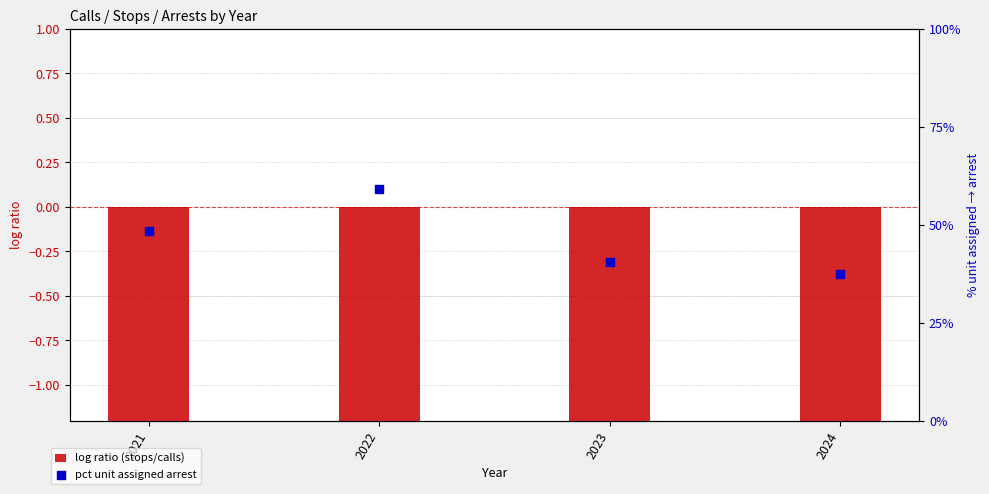

What are all the series names shown in the legend?

log ratio (stops/calls), pct unit assigned arrest